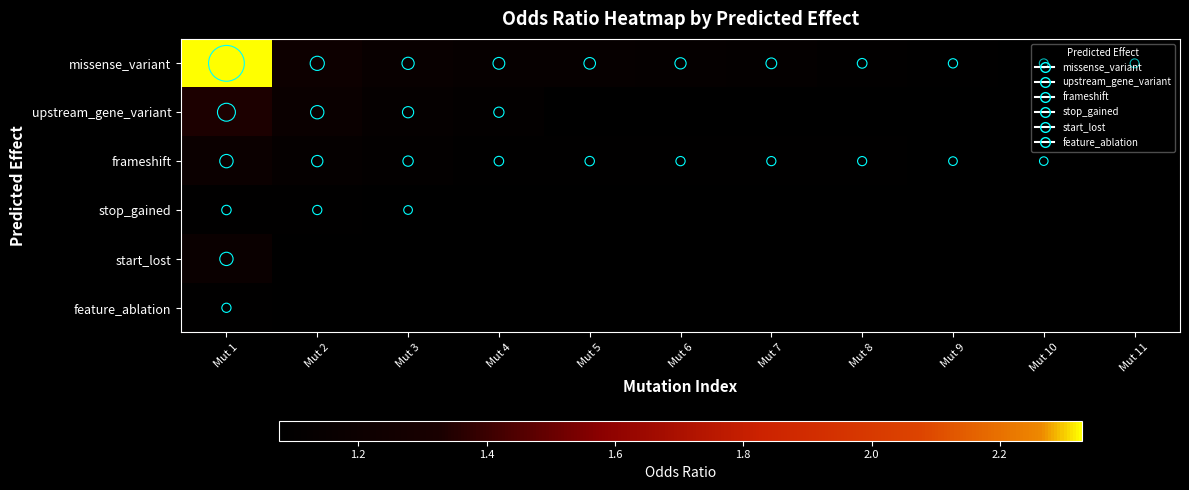

How many distinct data groups are displayed?

6